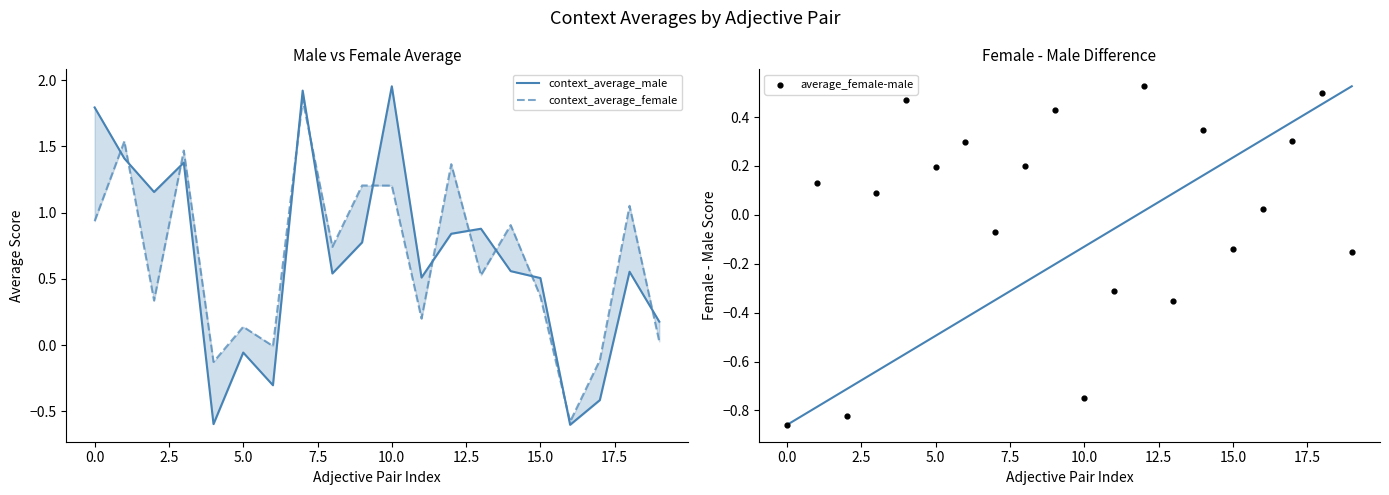

Which series reaches the maximum Y coordinate?

context_average_male